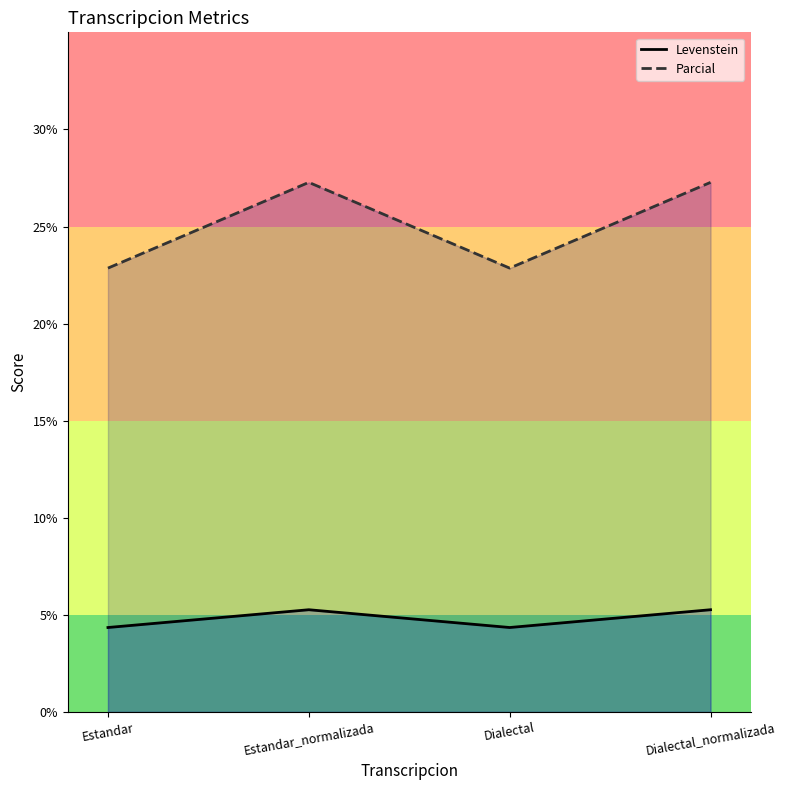

True or false: Levenstein and Parcial intersect in this chart.

False